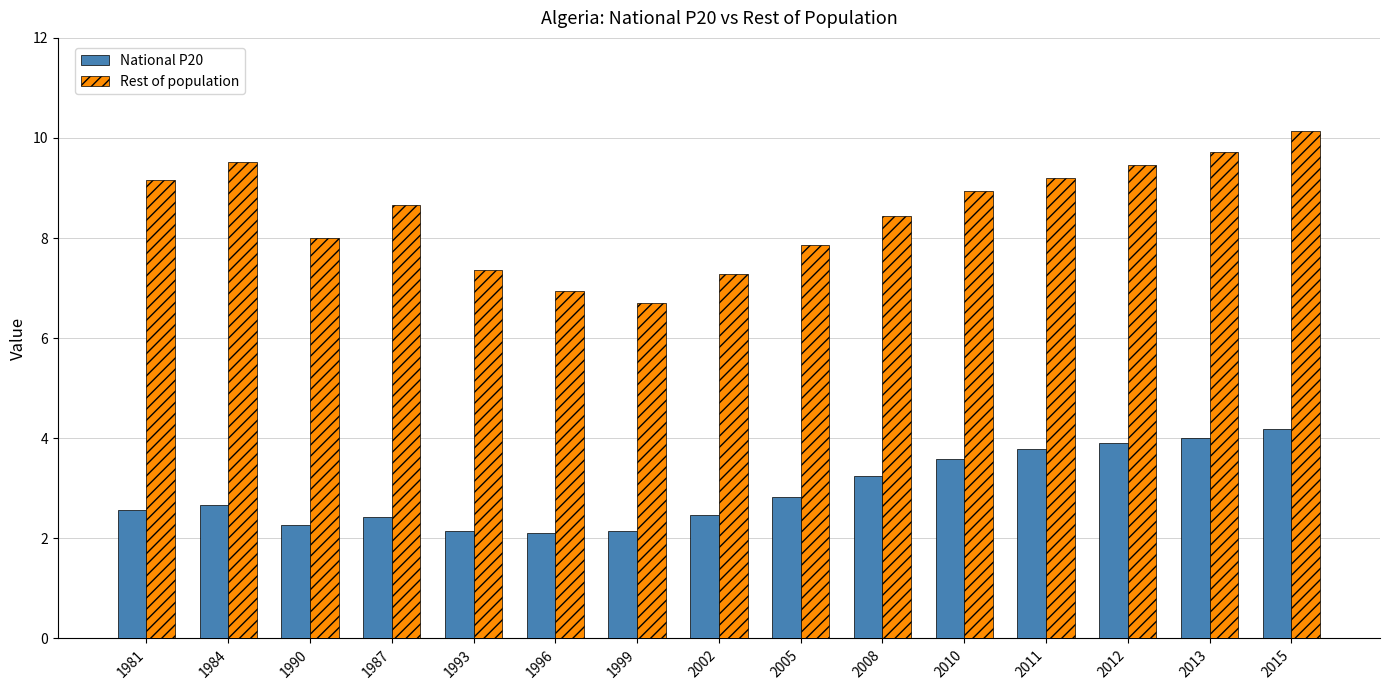

Which series changed the most between 1996 and 2005?

Rest of population